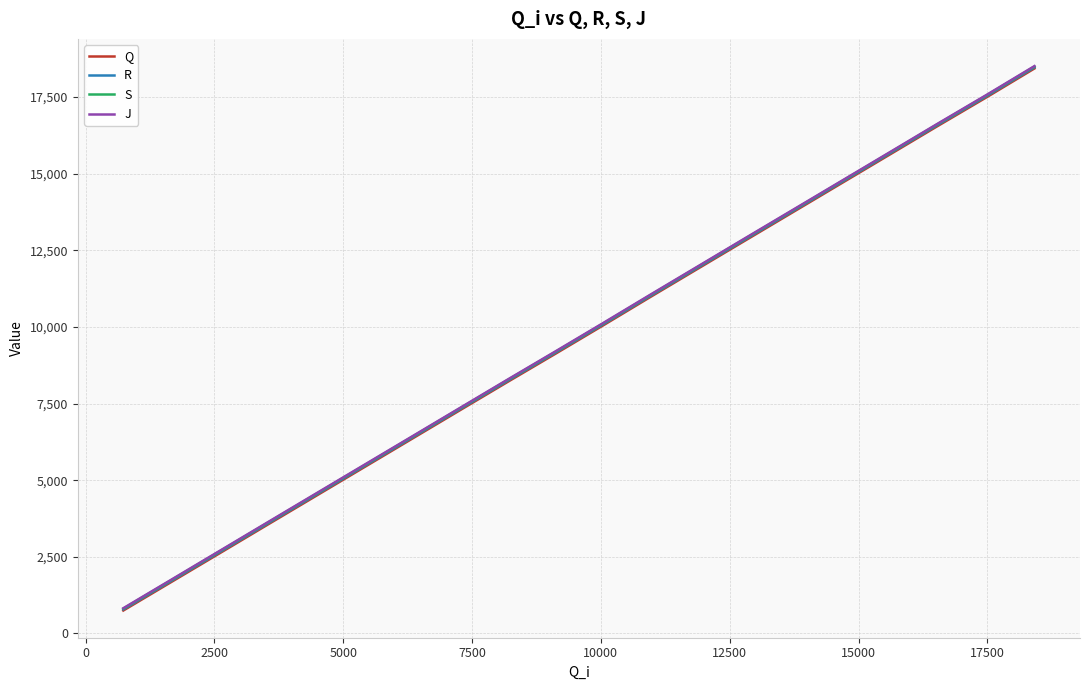

True or false: J and S intersect in this chart.

False